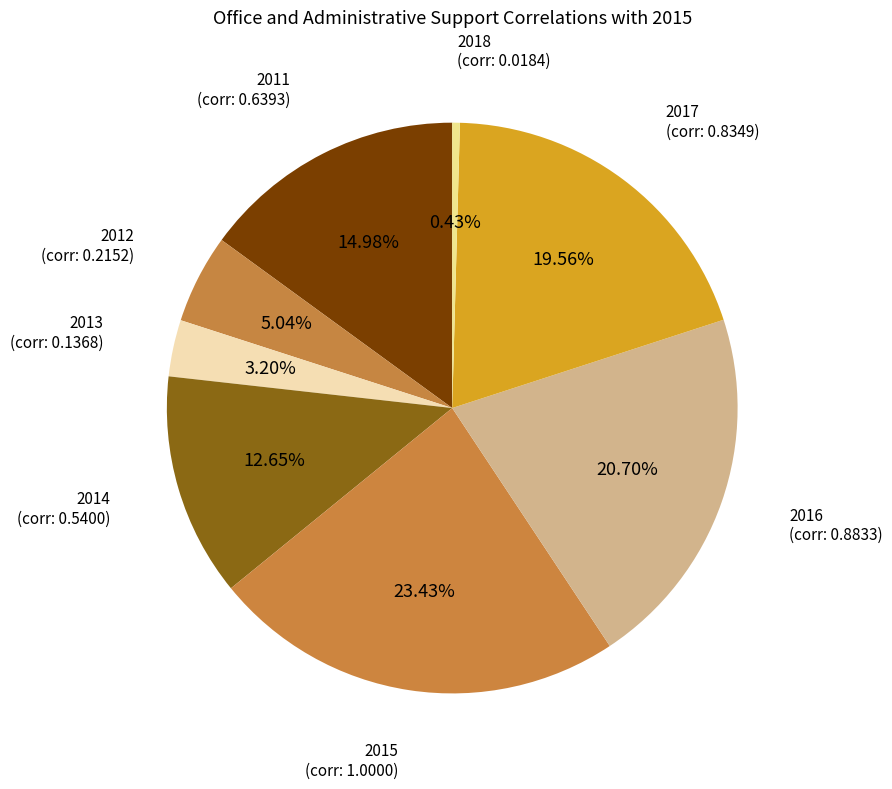

How many segments does this pie chart have?

8